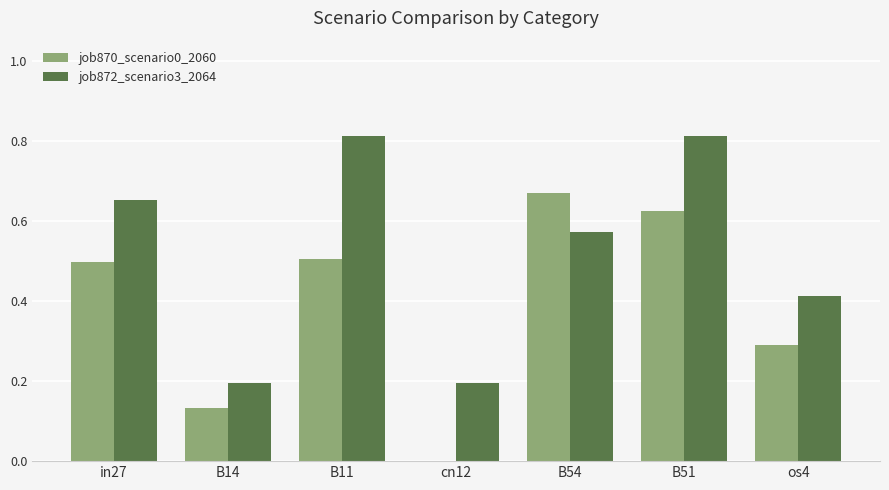

How many job872_scenario3_2064 values are between 0 and 1?

7